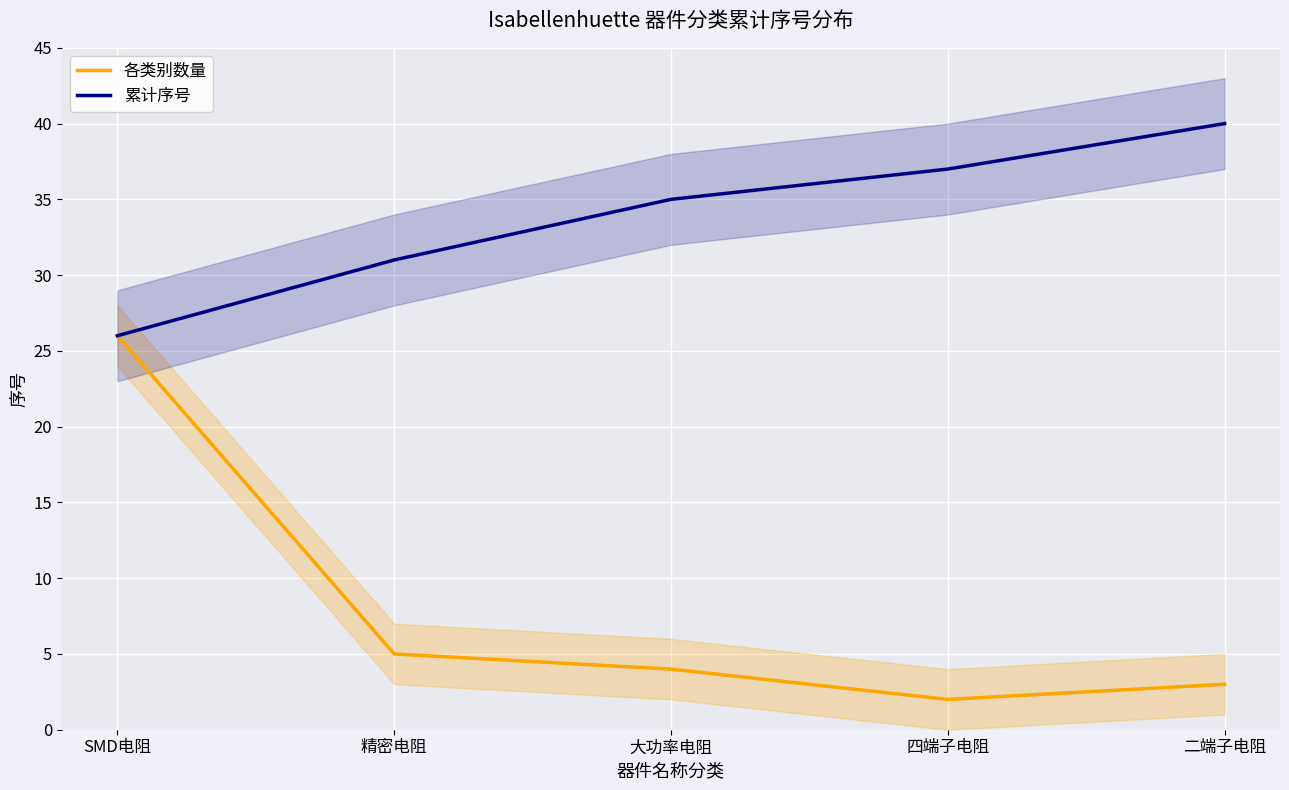

Count the number of categories in the chart.

5